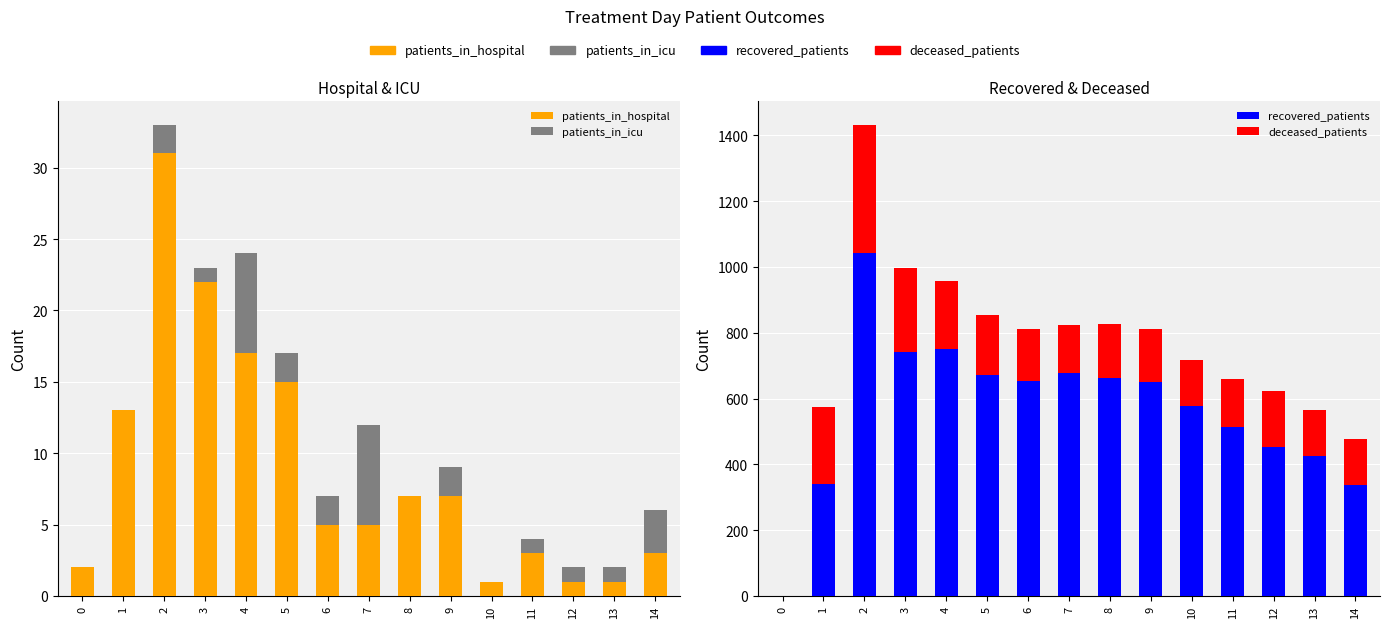

What is the sum of the patients_in_icu values at 9 and 13?

3